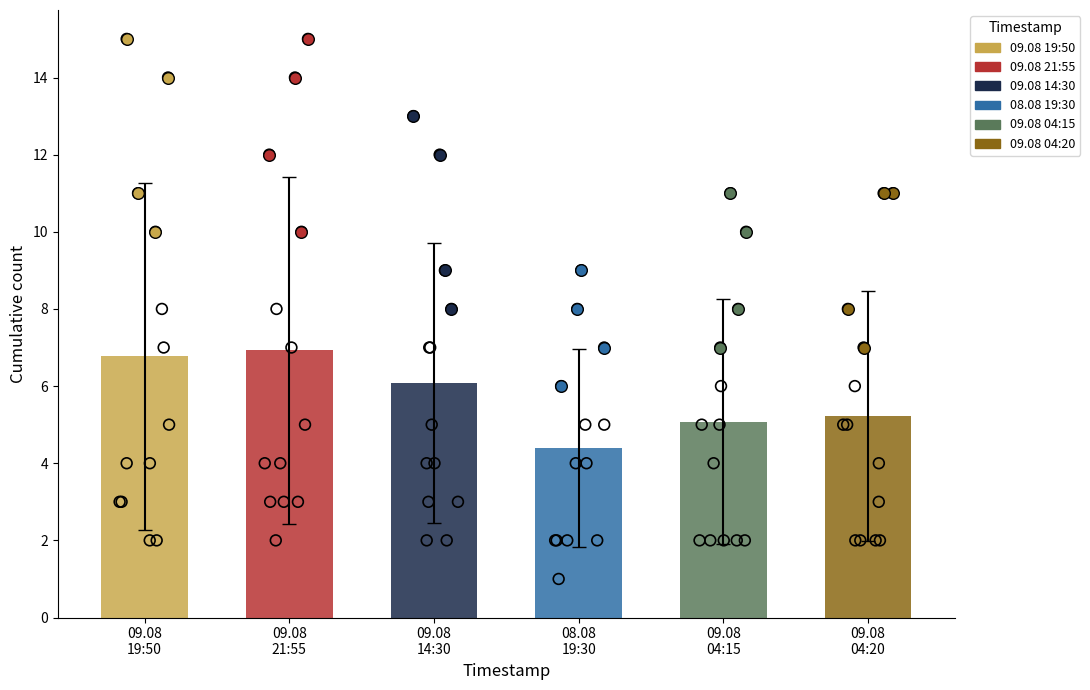

What are all the series names shown in the legend?

09.08 19:50, 09.08 21:55, 09.08 14:30, 08.08 19:30, 09.08 04:15, 09.08 04:20